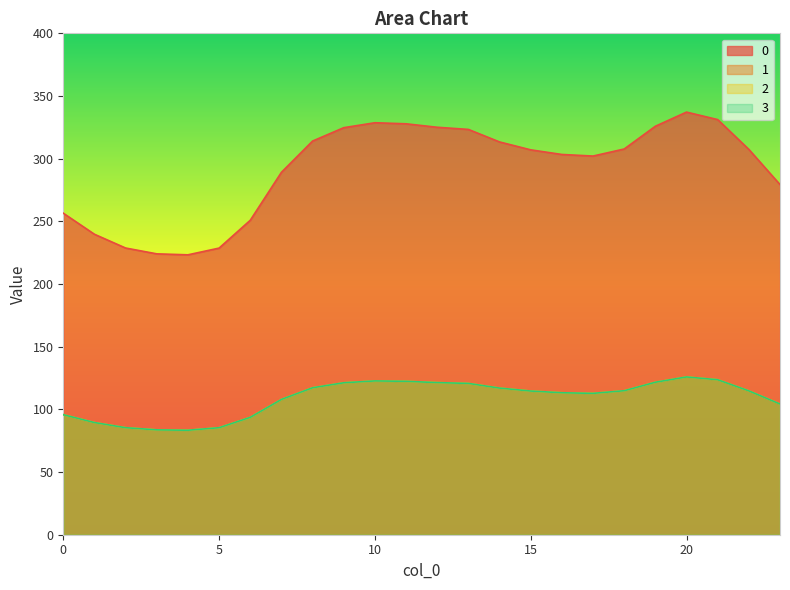

How many distinct data groups are displayed?

4